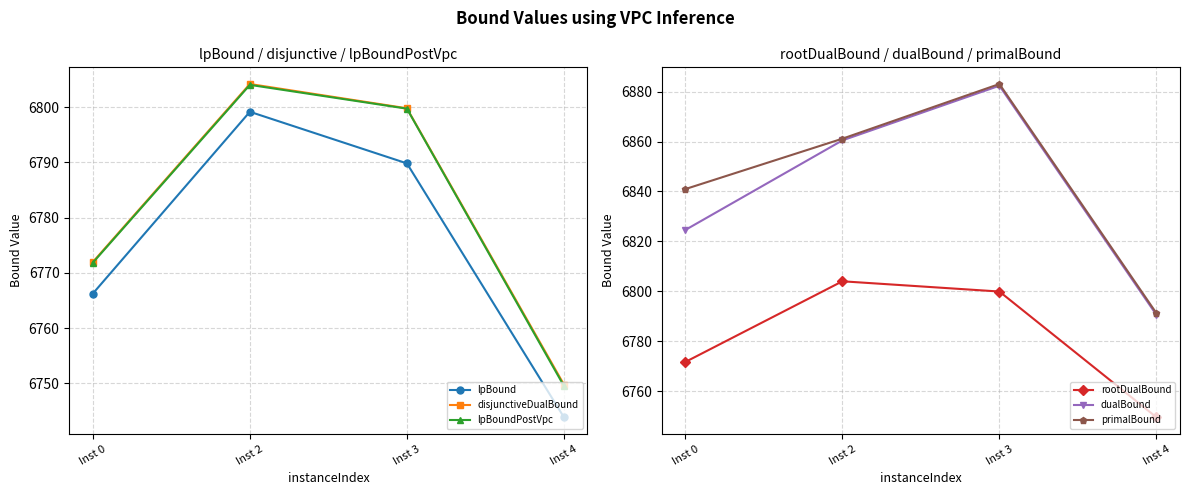

Between Inst 2 and Inst 3, which is larger?

Inst 2